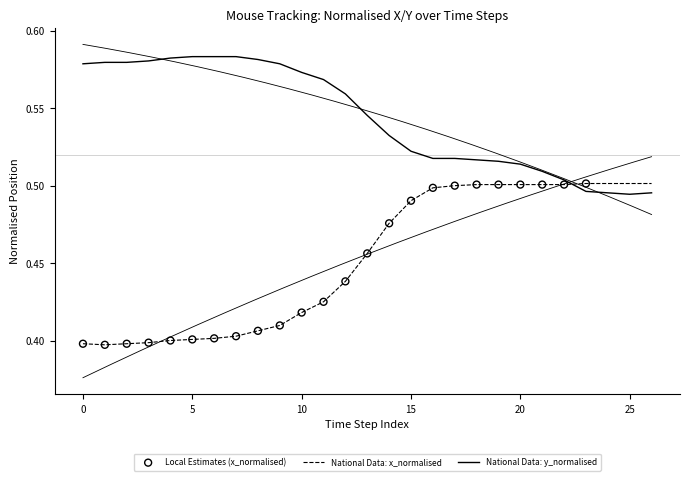

Is the value of x_normalised at 16 greater than the value of y_normalised at 10?

No